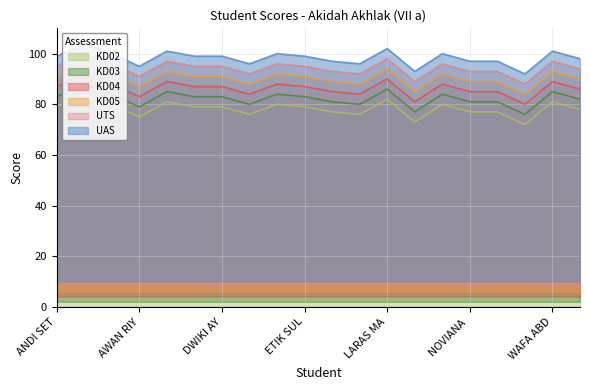

Which series has the widest spread of values?

KD02